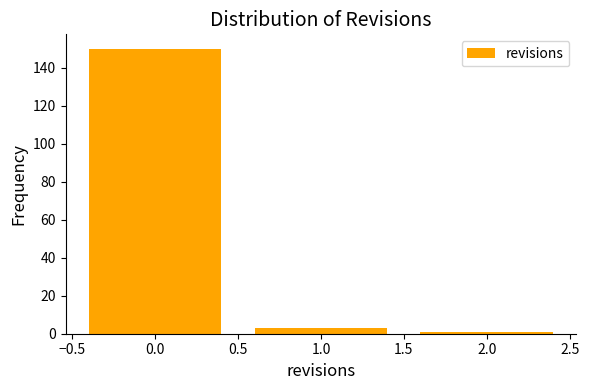

Reading left to right, transcribe this chart: for each bar, give the range it covers on the x-axis and its height. The values are not printed on the chart, so give them approximately, as read against the axis.

-0.5 to 0.5: 150
0.5 to 1.5: 4
1.5 to 2.5: under 2